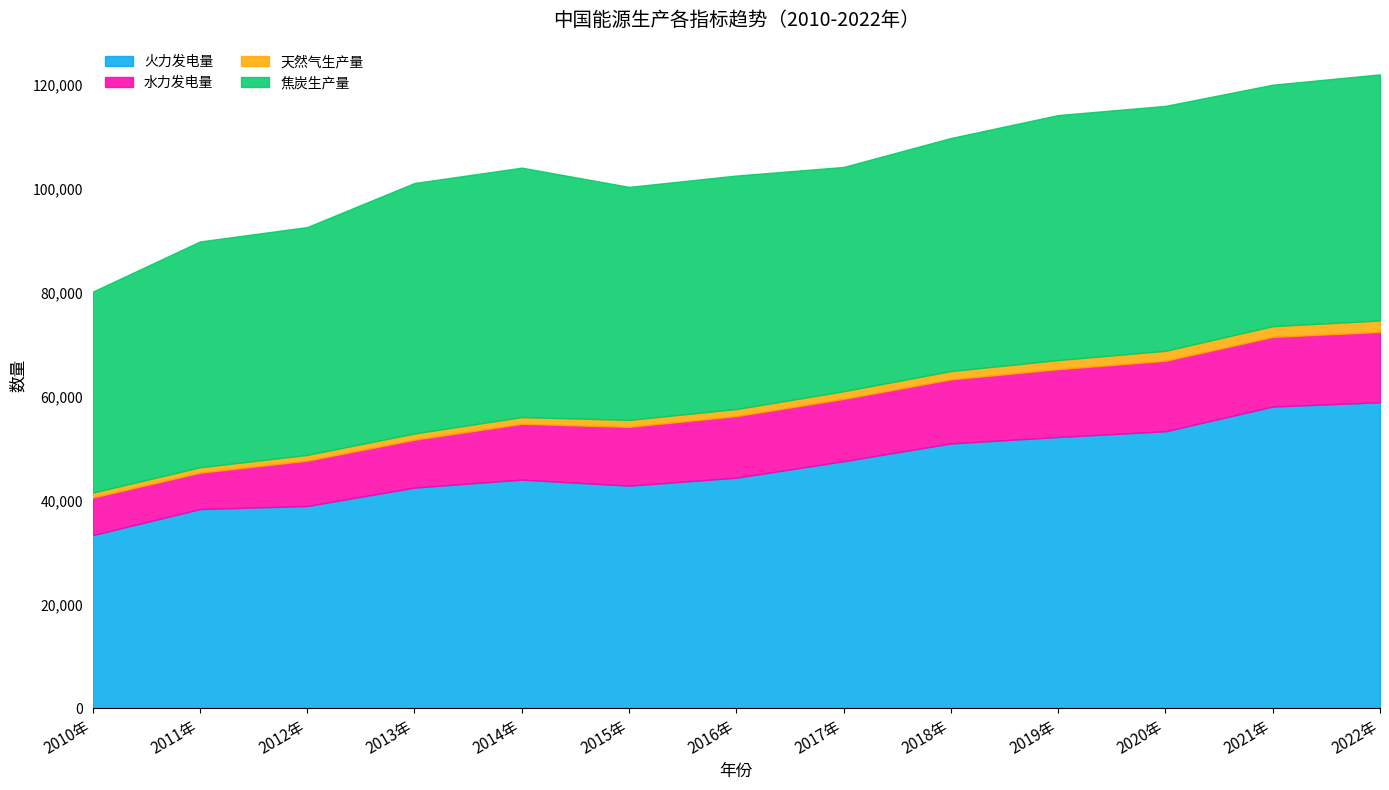

What is the sum of all 焦炭生产量 values?

587825.0